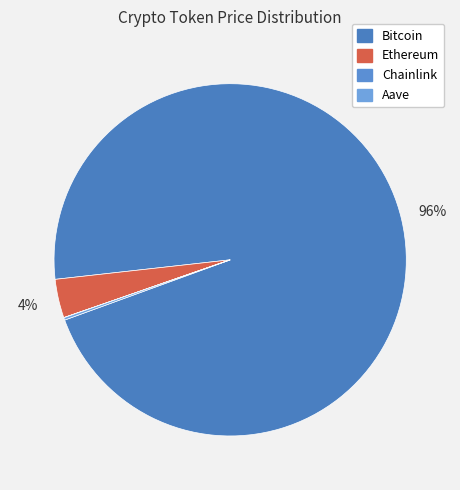

What is the total percentage of Ethereum and Aave?

3.8%